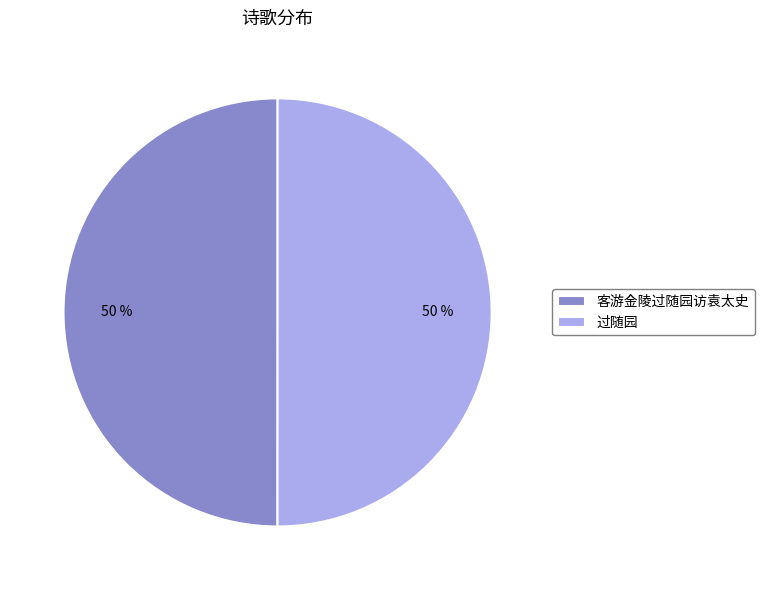

To the nearest percent, what is the average slice percentage?

50%